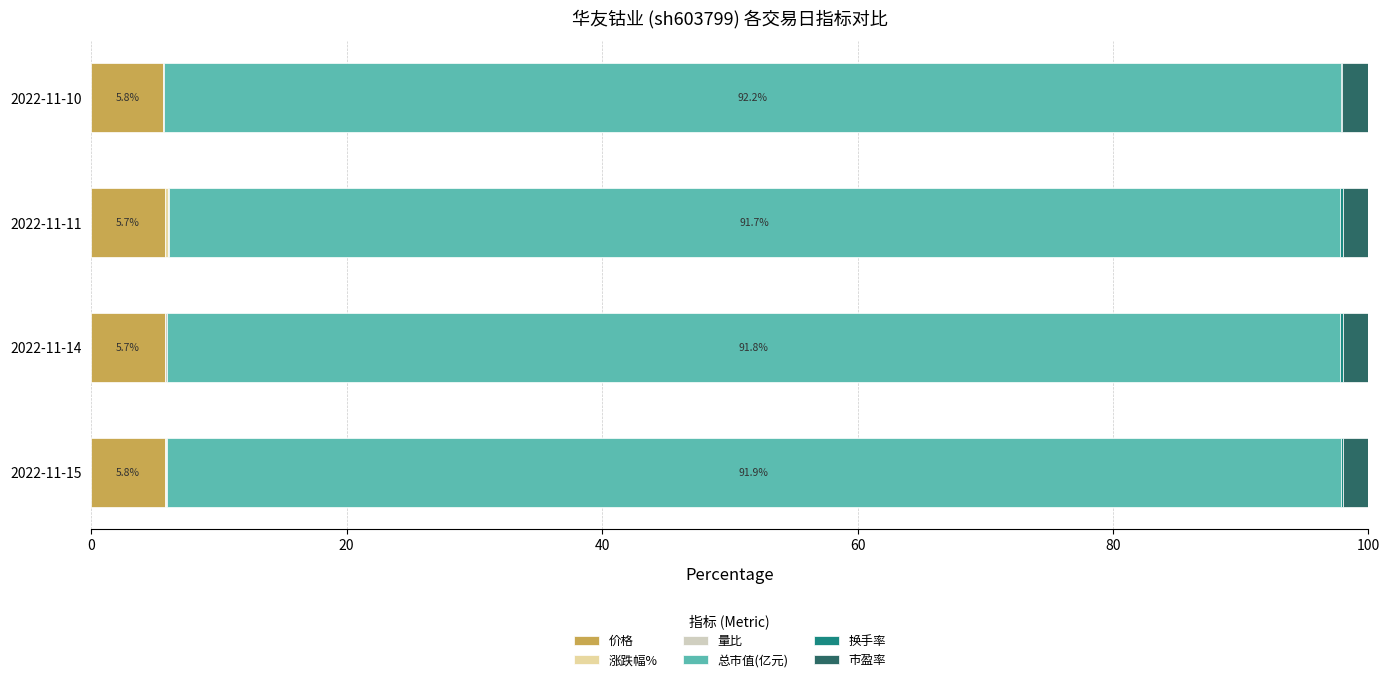

What is the sum of all 总市值(亿元) values?

367.7